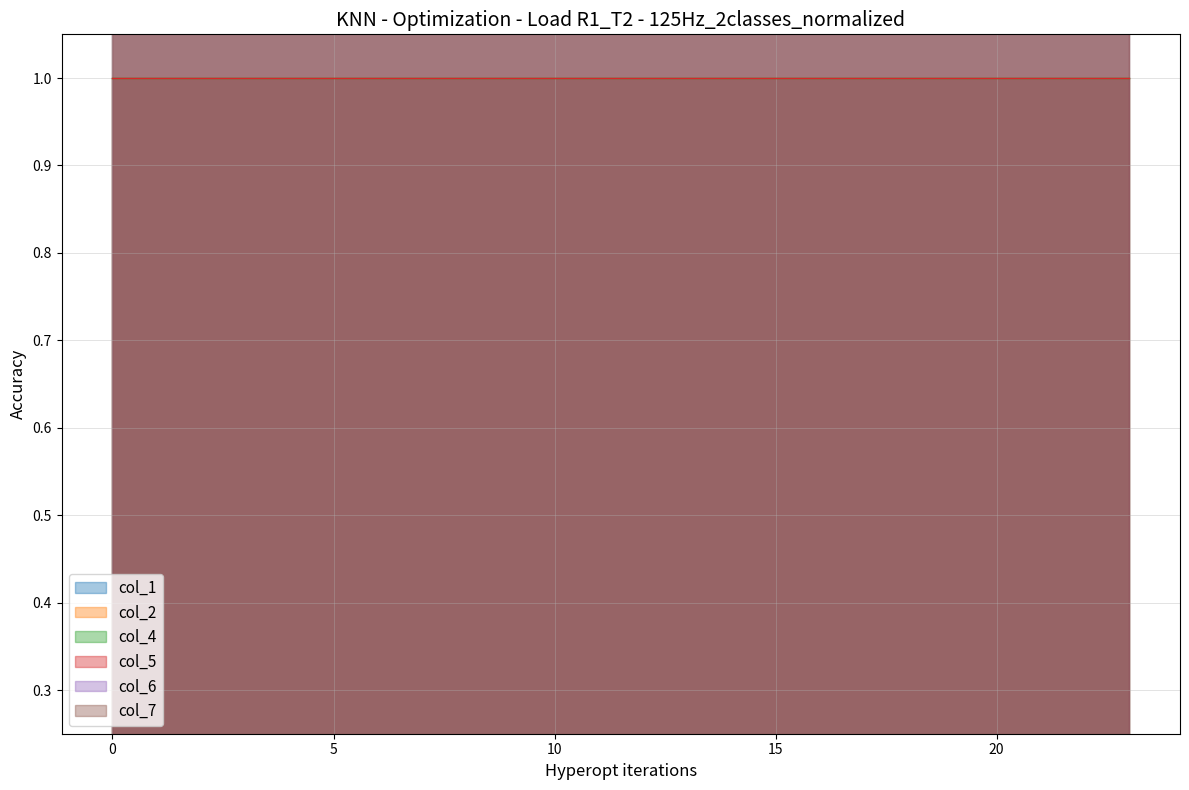

Read the col_5 value at 12.

1